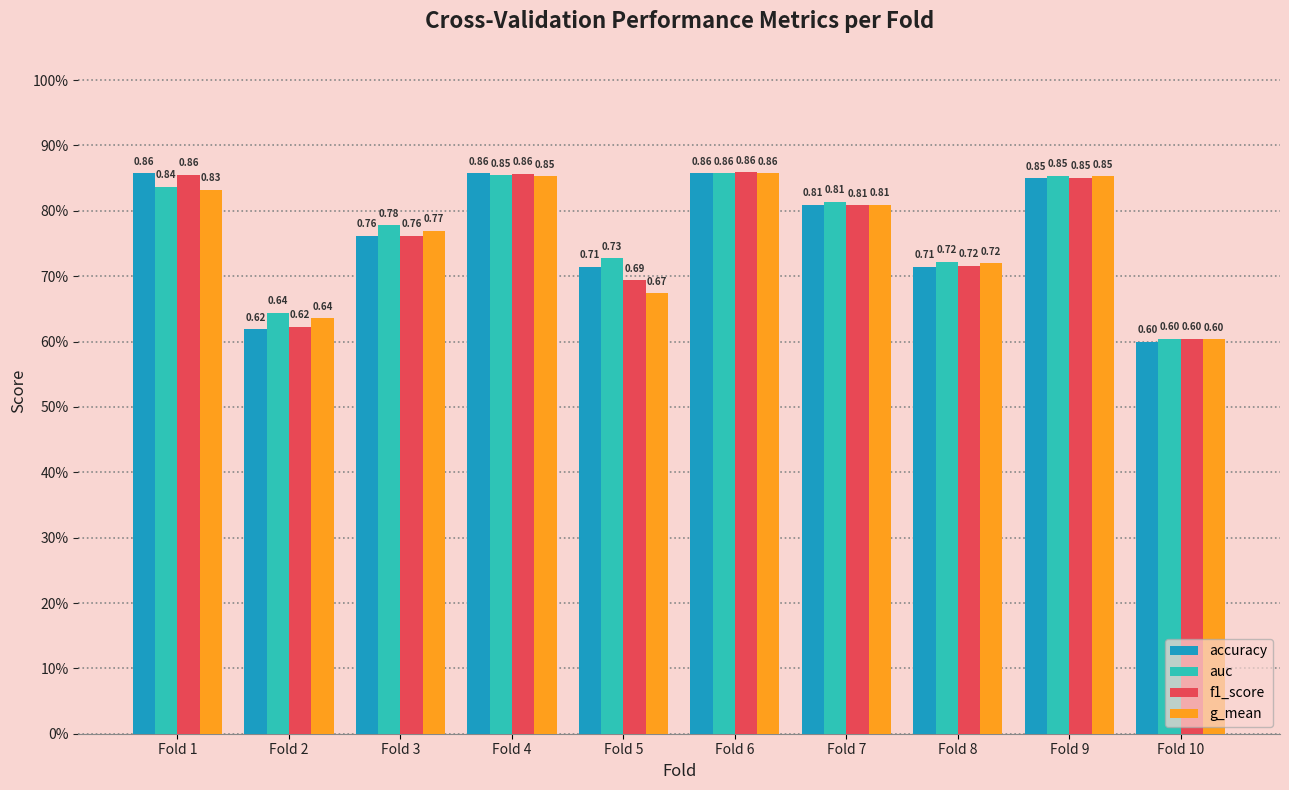

Does the chart contain any negative values?

No